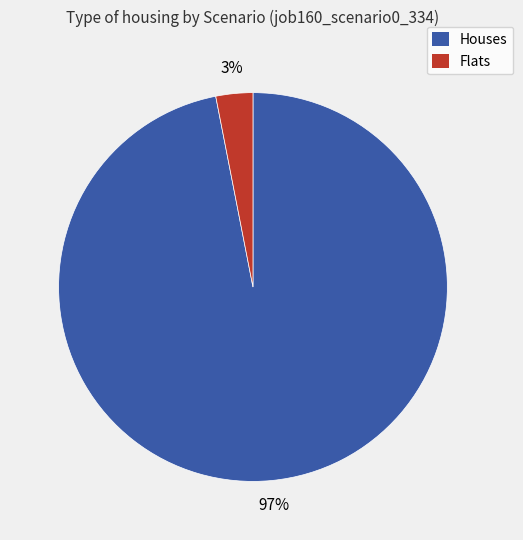

How many slices are in this pie chart?

2